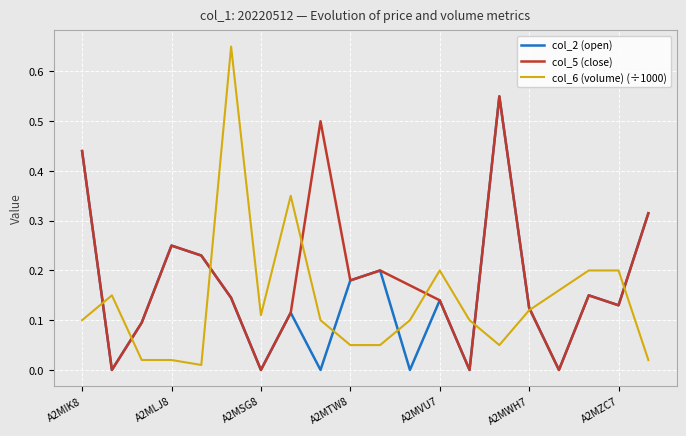

Which series has the largest total across all categories?

col_5 (close)